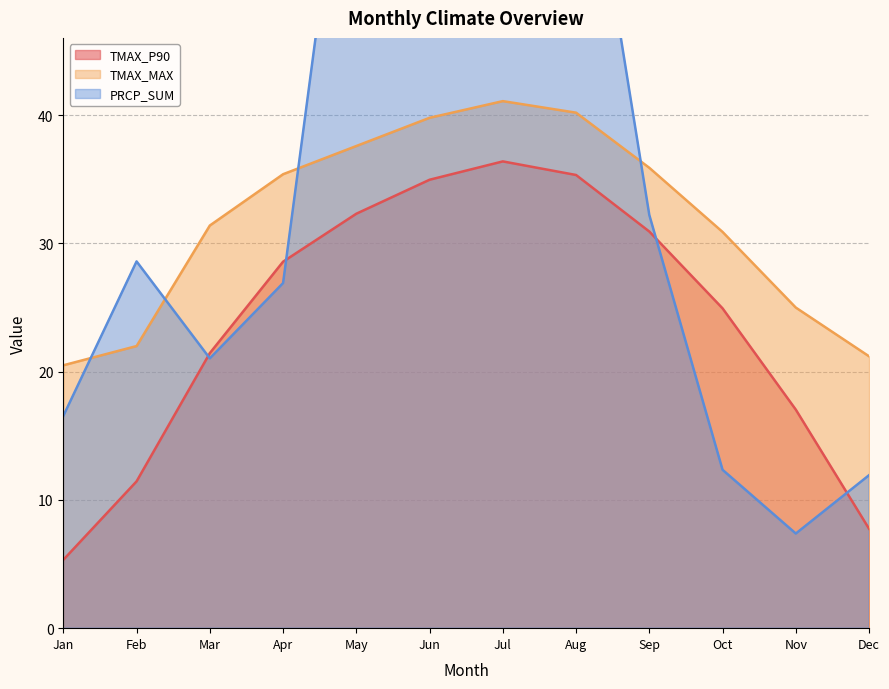

How many times do PRCP_SUM and TMAX_P90 cross each other?

4